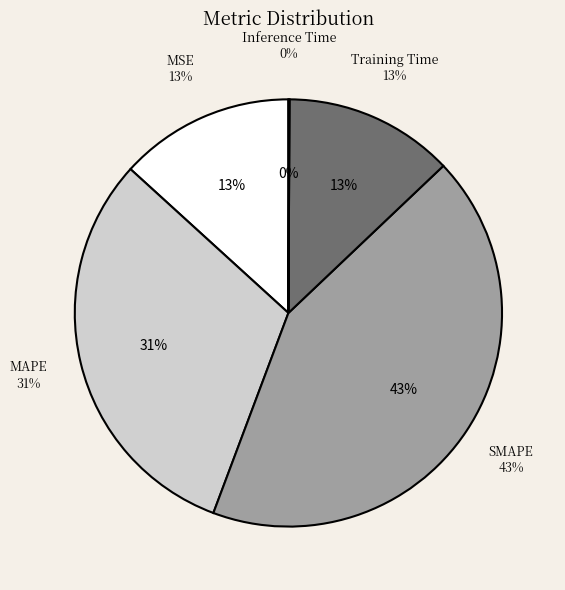

Is there any slice that represents more than half of the pie?

No